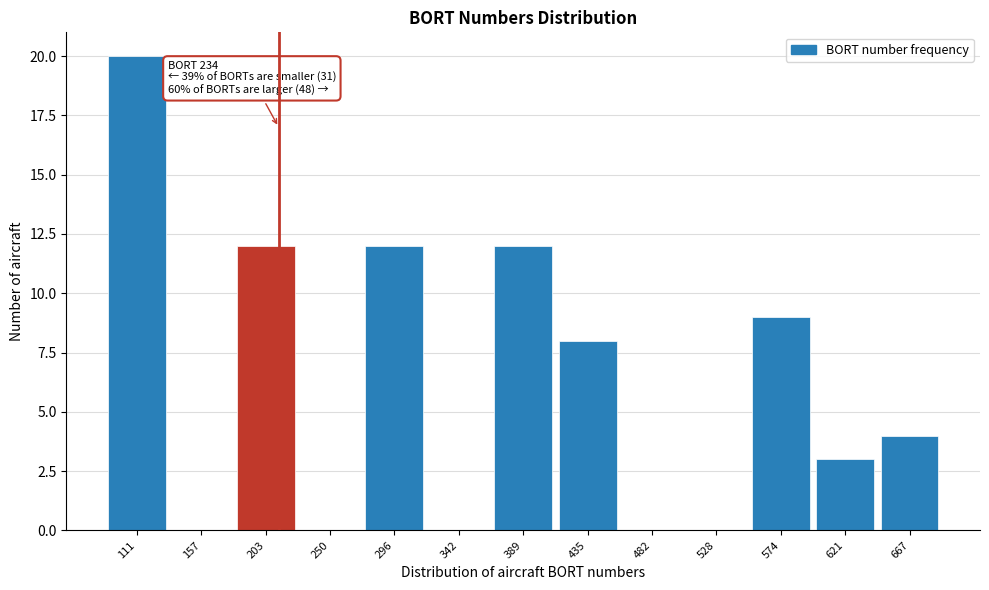

Reading left to right, extract all data points from this chart.

111=20	157=0	203=12	250=0	296=12	342=0	389=12	435=8	482=0	528=0	574=9	621=3	667=4